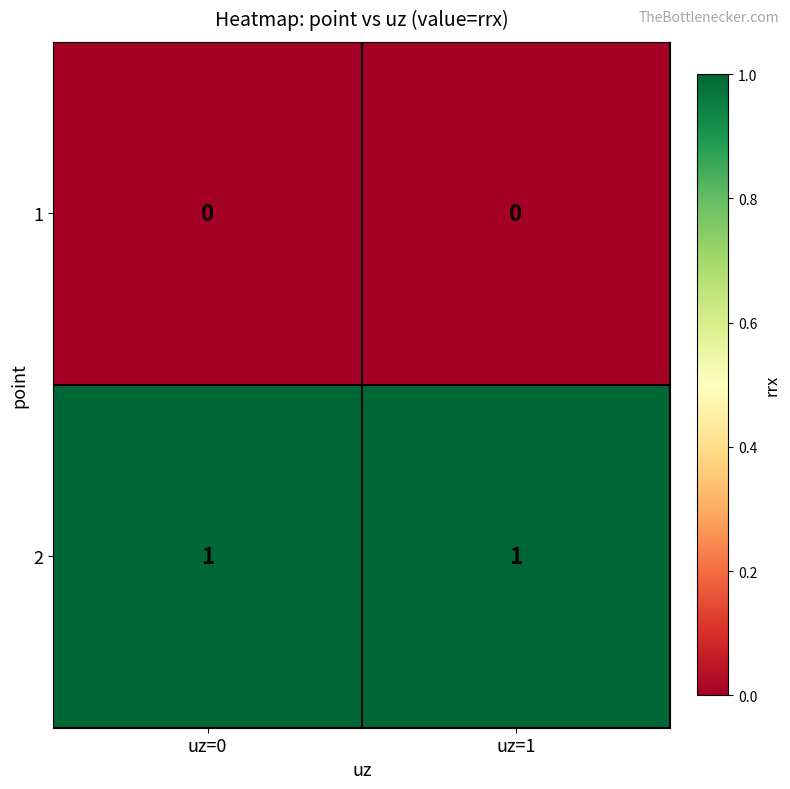

True or false: 2 has a value of 1 at uz=0.

True